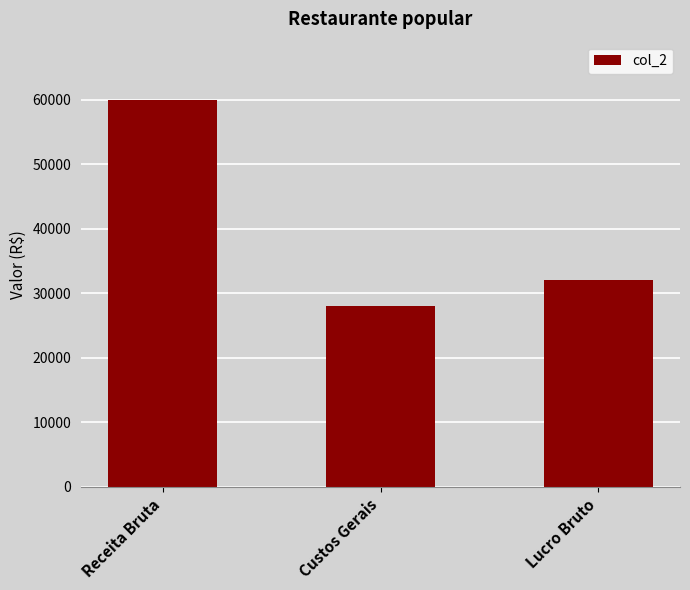

Reading left to right, what are all the values shown in this chart?

Receita Bruta=60000	Custos Gerais=28000	Lucro Bruto=32000